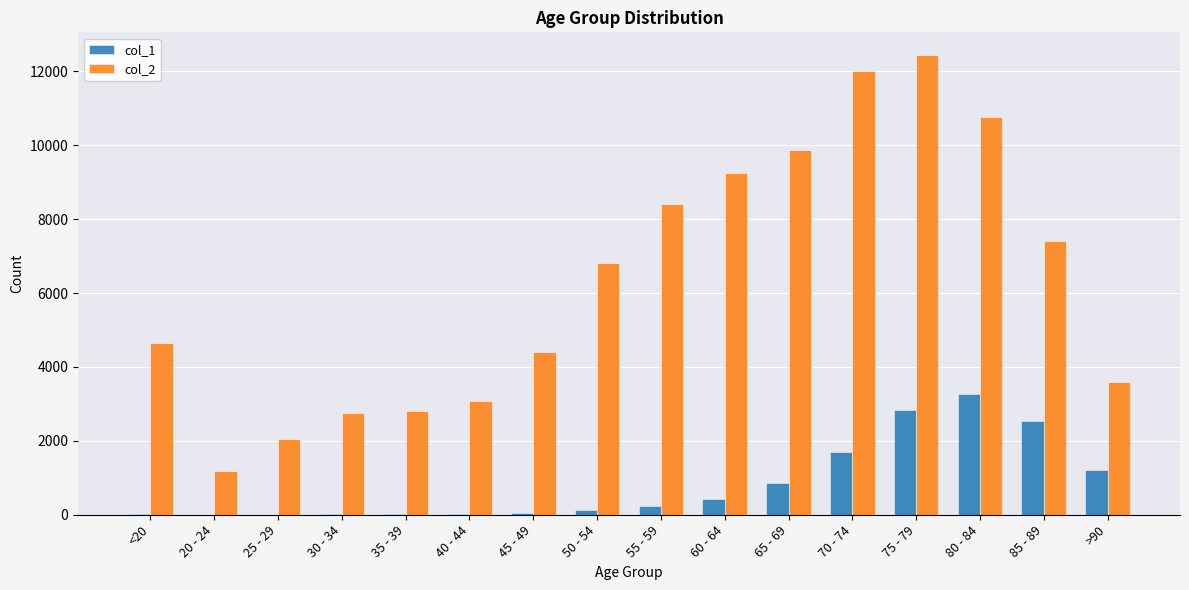

How many groups of bars are there?

16